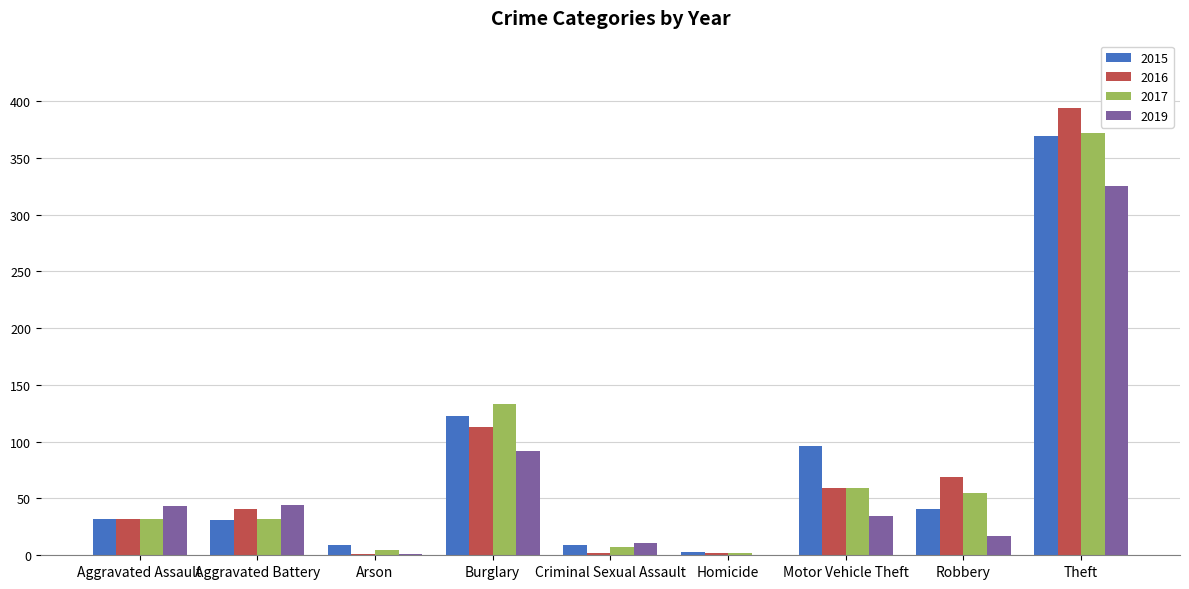

Which series changed the most between Aggravated Assault and Motor Vehicle Theft?

2015